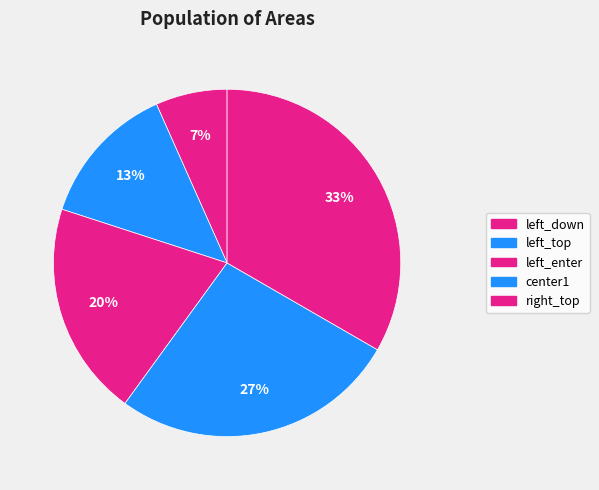

How many segments does this pie chart have?

5